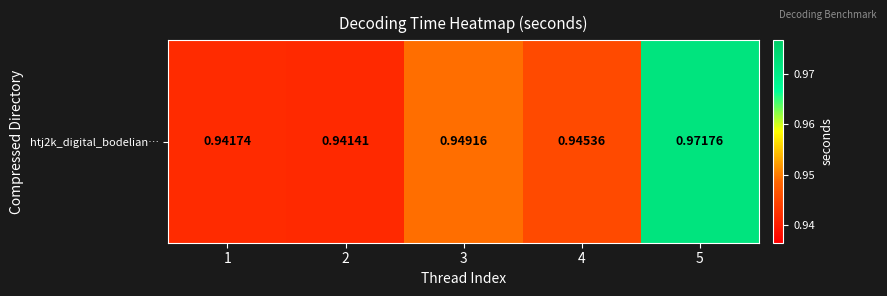

Reading left to right, extract all data points from this chart.

1=0.9	2=0.9	3=0.9	4=0.9	5=1.0